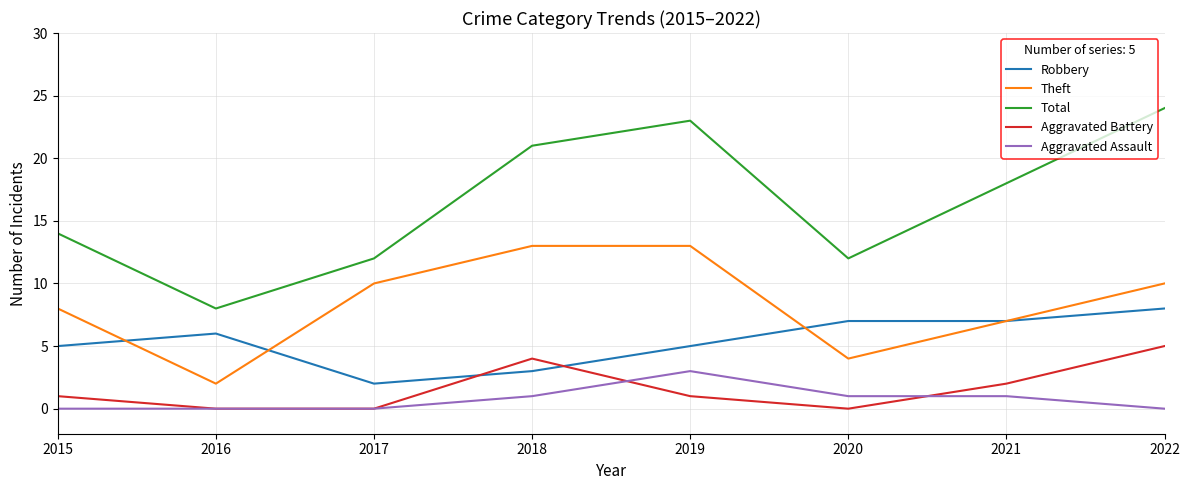

What is the total value across all series at 2022?

47